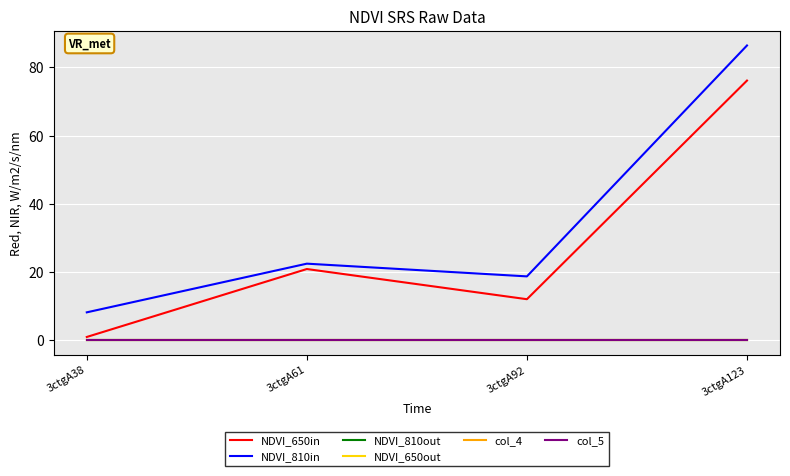

Does the chart display data point markers on the line(s)?

No